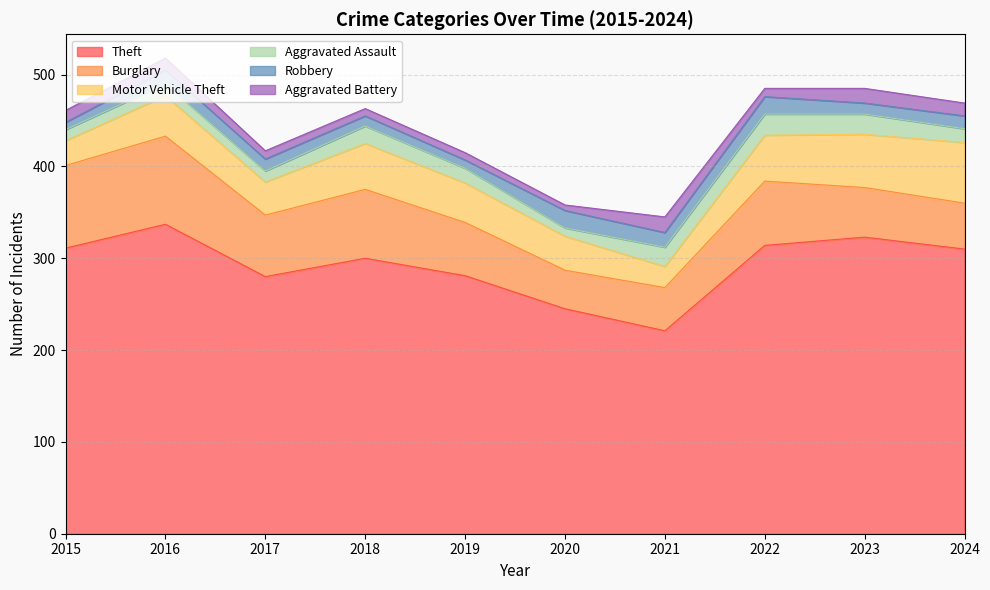

Which series has the largest total across all categories?

Theft